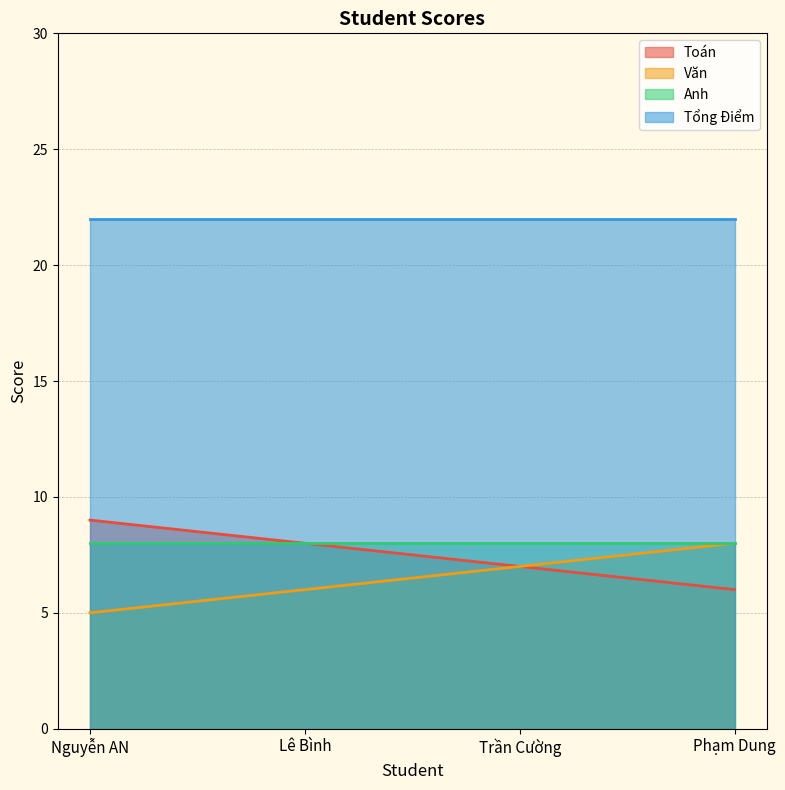

What position from the right is Nguyễn AN?

4